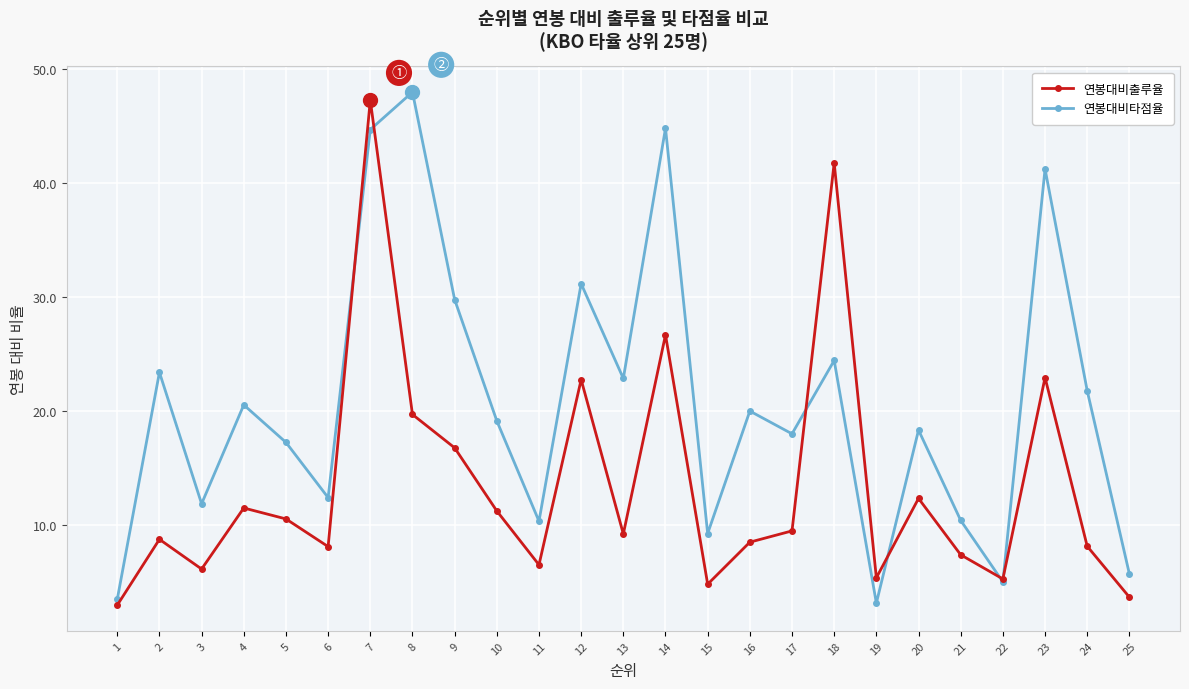

The value of 연봉대비출루율 at 19 is 5.4. True or false?

True